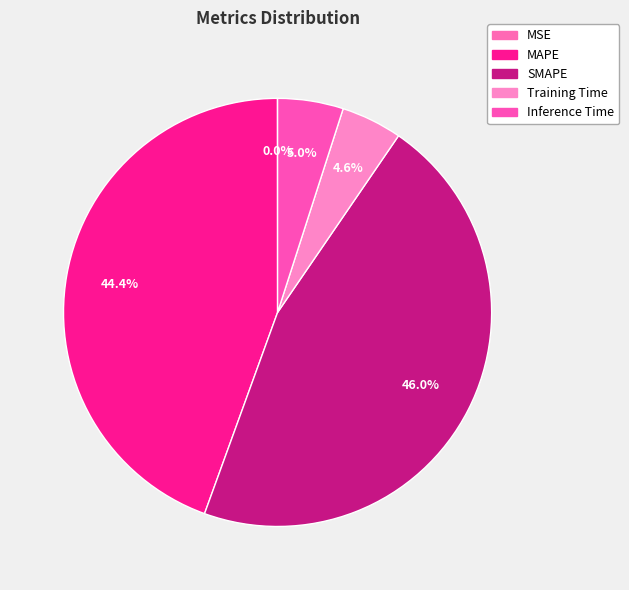

True or false: SMAPE accounts for 52% of the total.

False